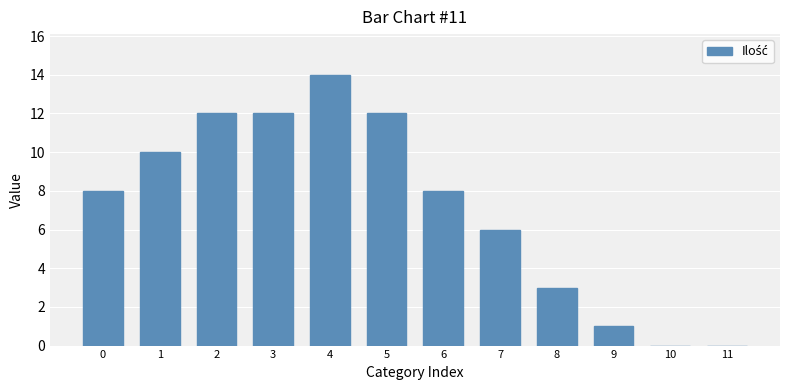

How many distinct data groups are displayed?

1